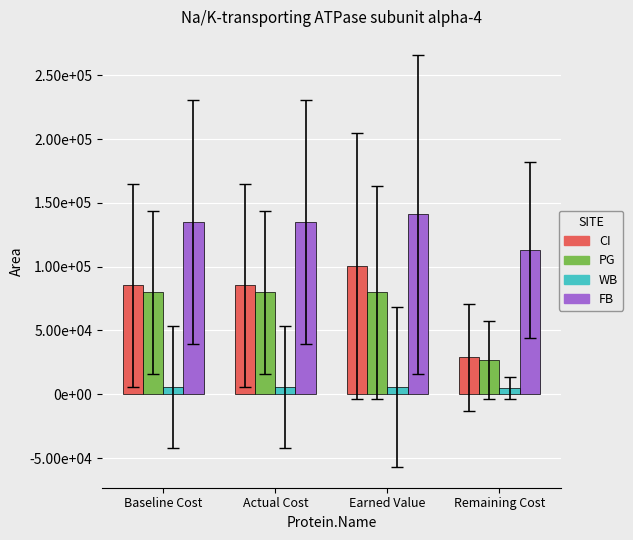

Reading left to right, list all the values displayed in this chart.

CI: 85345.5	85345.5	100503.3	28992.2
PG: 79873.7	79873.7	79873.7	26600.8
WB: 5443.8	5443.8	5443.8	4800.0
FB: 135157.4	135157.4	140971.7	112810.3